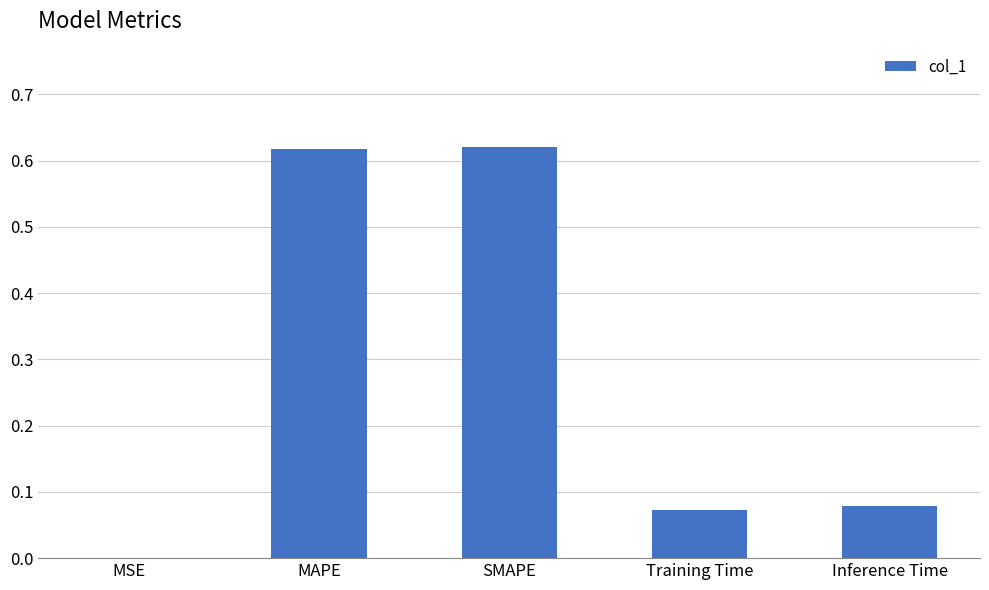

What is the sum of the values at MAPE and Training Time?

0.7